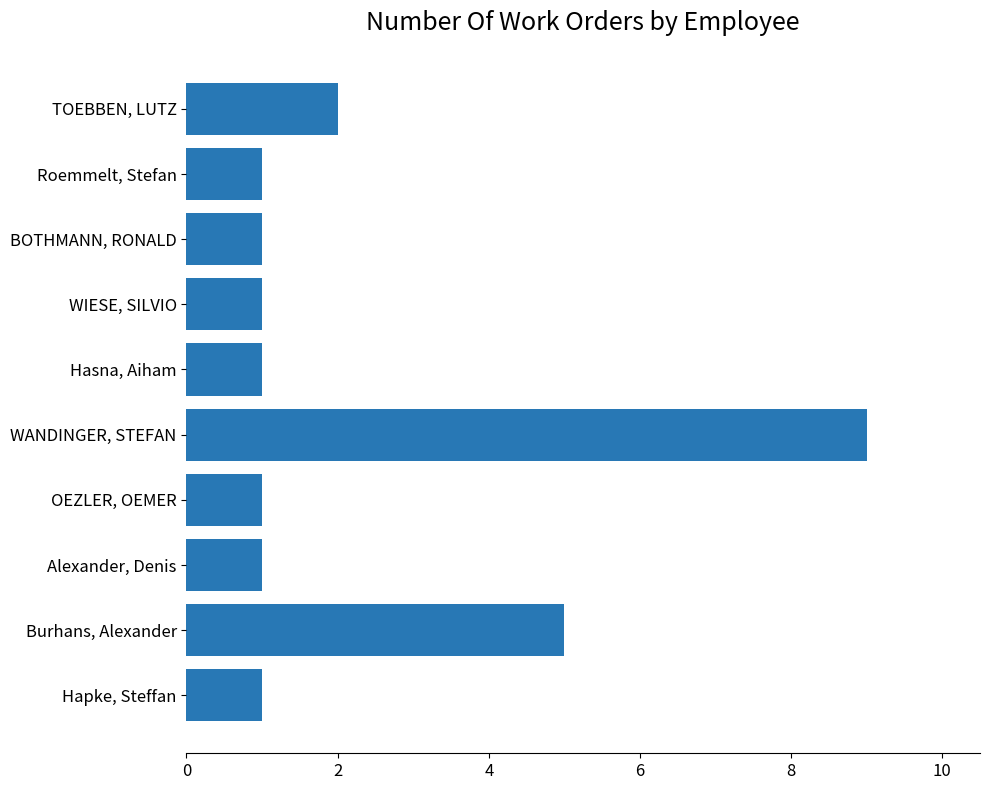

What is the difference between the maximum and minimum values?

8